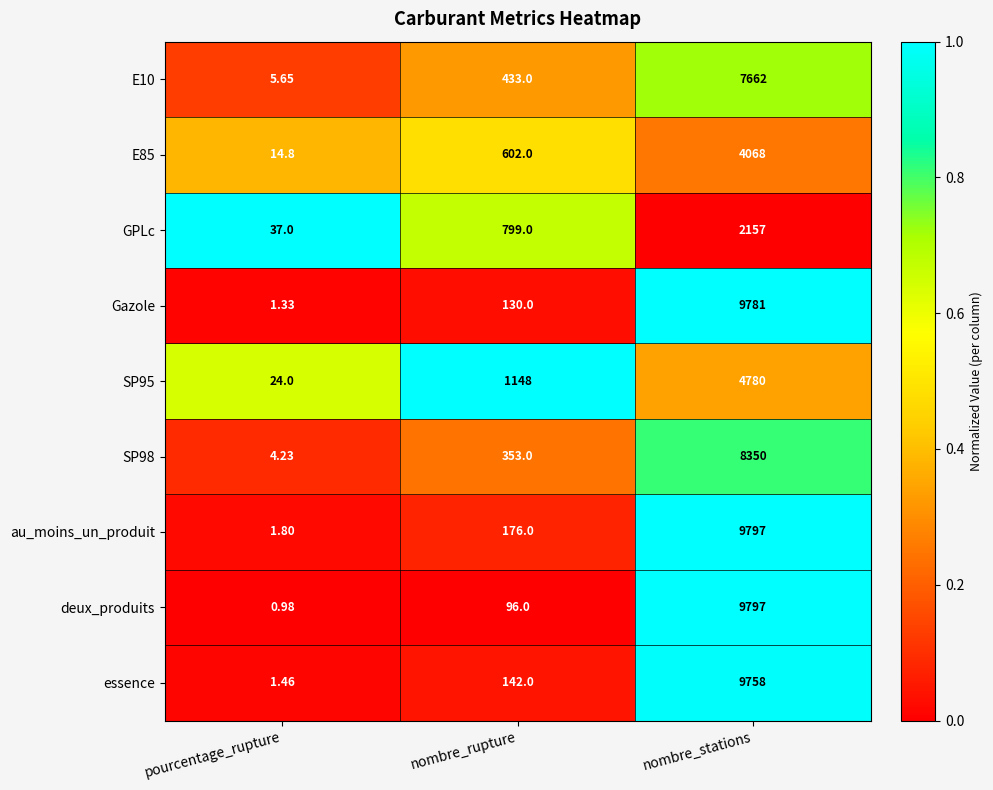

At which label is Gazole closest to 4891?

nombre_rupture